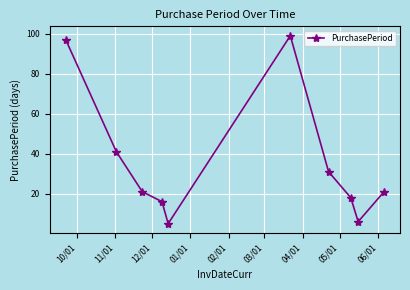

What is the value of the 2nd point from the left?

41